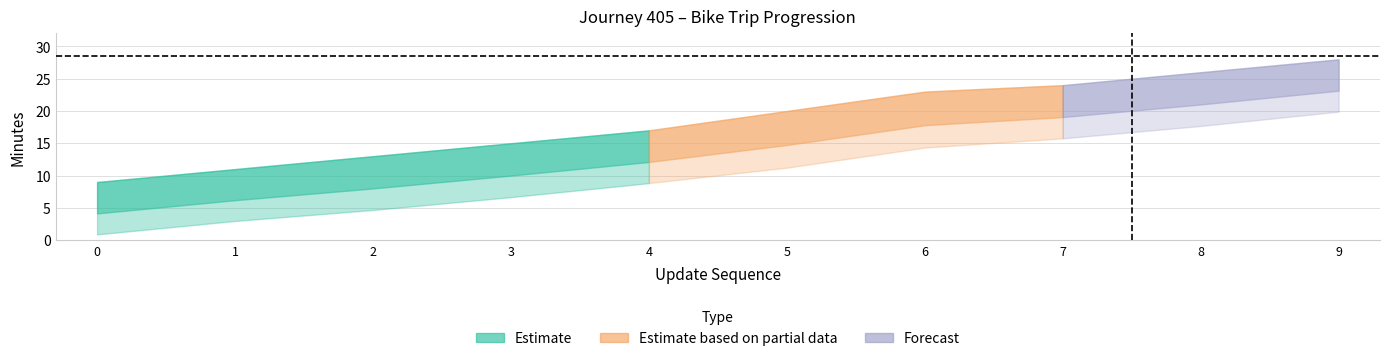

Rank the categories by elapsed_minutes value from highest to lowest.

9, 8, 7, 6, 5, 4, 3, 2, 1, 0